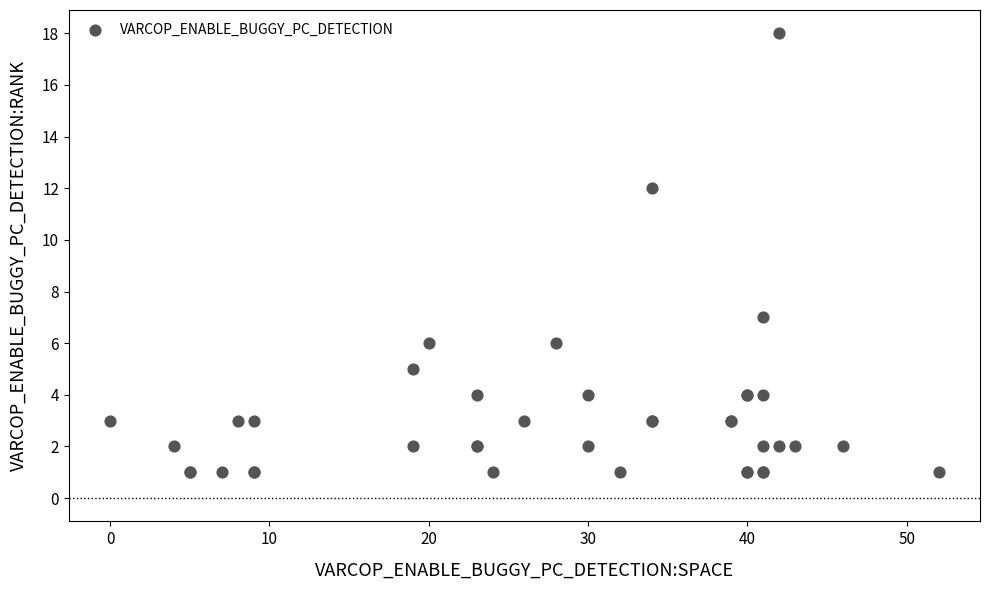

What Y value in the scatter plot is closest to 9?

7